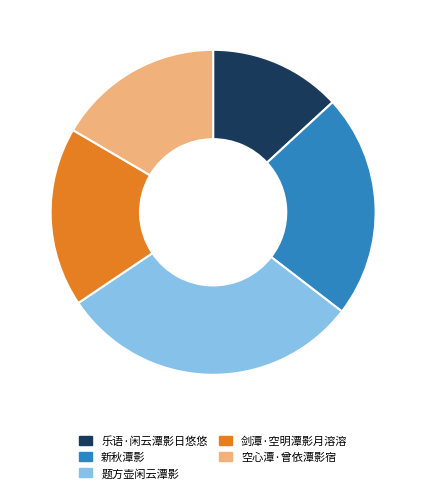

How many segments does this pie chart have?

5